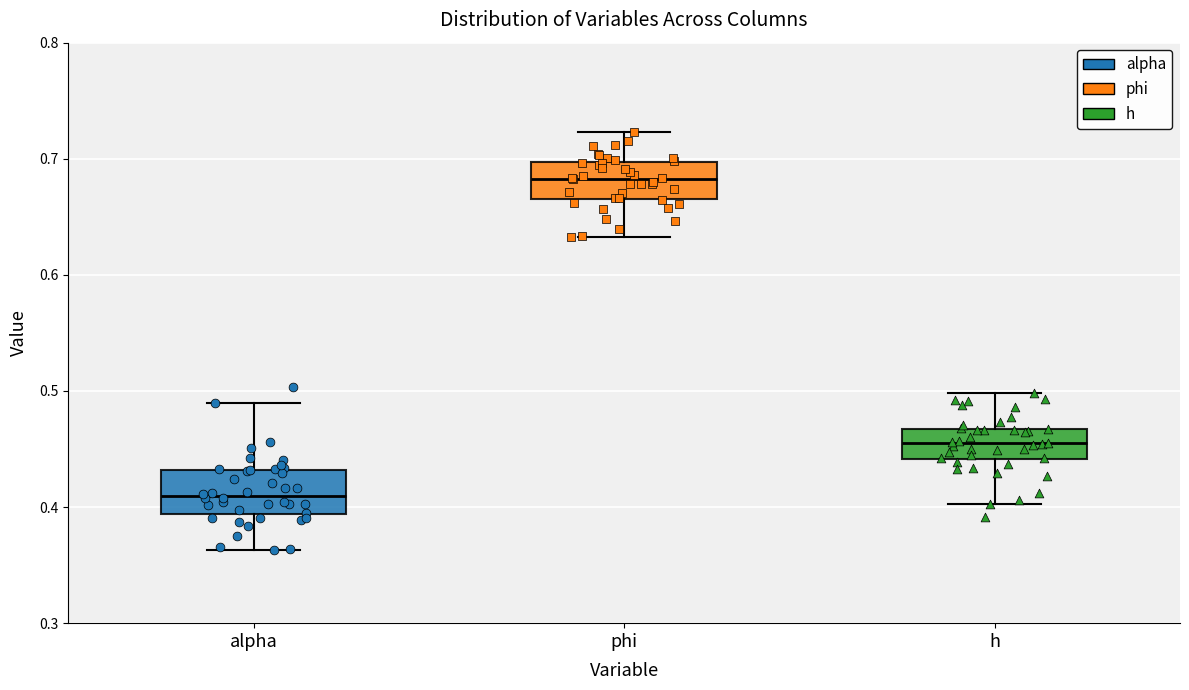

Reading left to right, read every box against the y-axis: the position of its median line, the range the box covers, and the ends of its whiskers. The values are not printed on the chart, so give them approximately, as read against the axis.

alpha: median 0.41, box 0.39 to 0.43, whiskers 0.36 to 0.49
phi: median 0.68, box 0.67 to 0.70, whiskers 0.63 to 0.72
h: median 0.45, box 0.44 to 0.47, whiskers 0.40 to 0.50